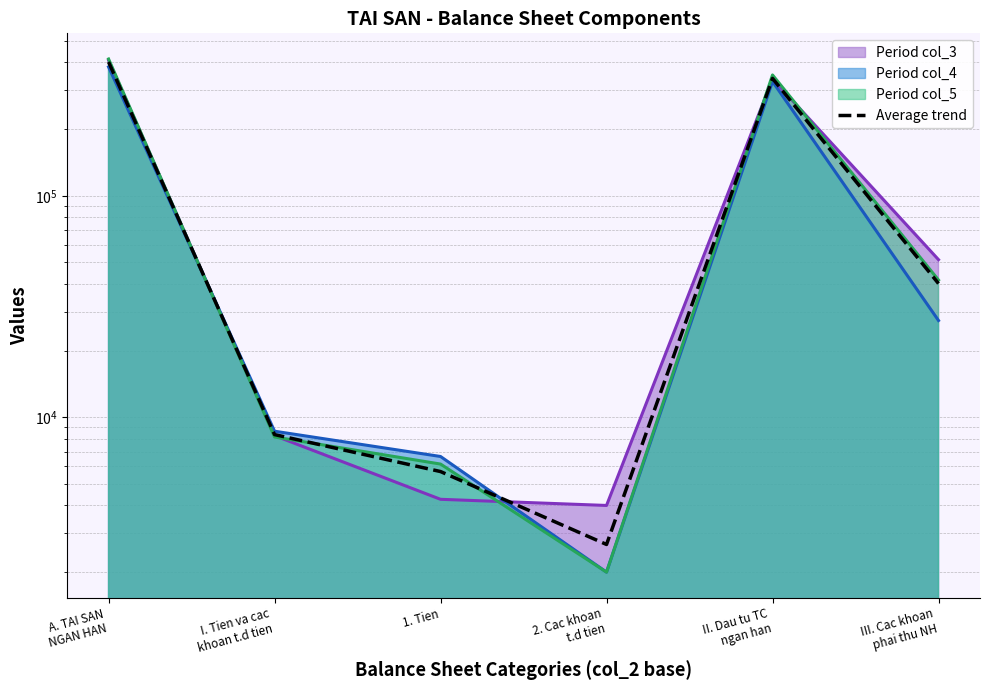

At which category does the chart reach its peak across all series?

A. TAI SAN
NGAN HAN